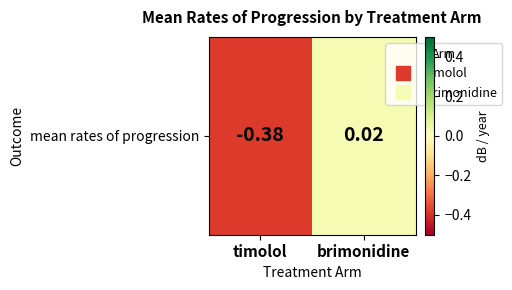

How many data points are above 0?

1